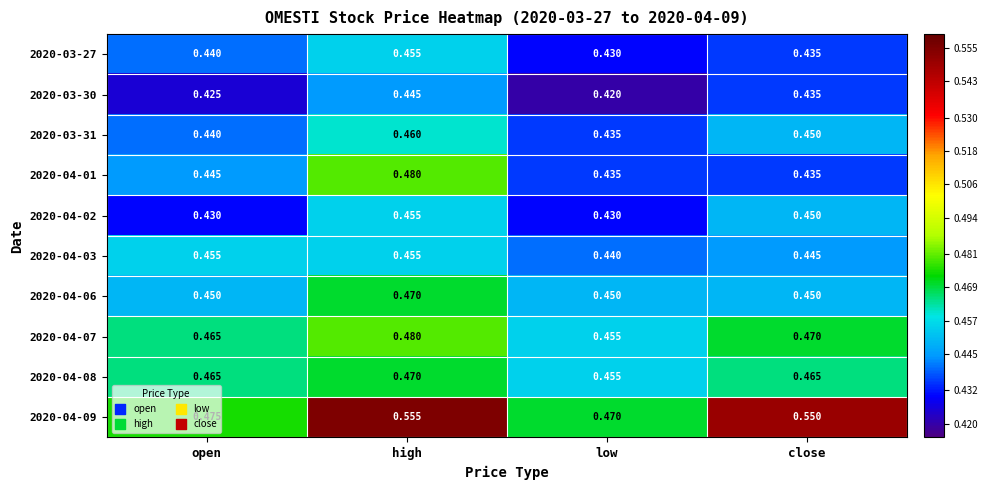

At which label does 2020-04-09 reach its minimum?

low